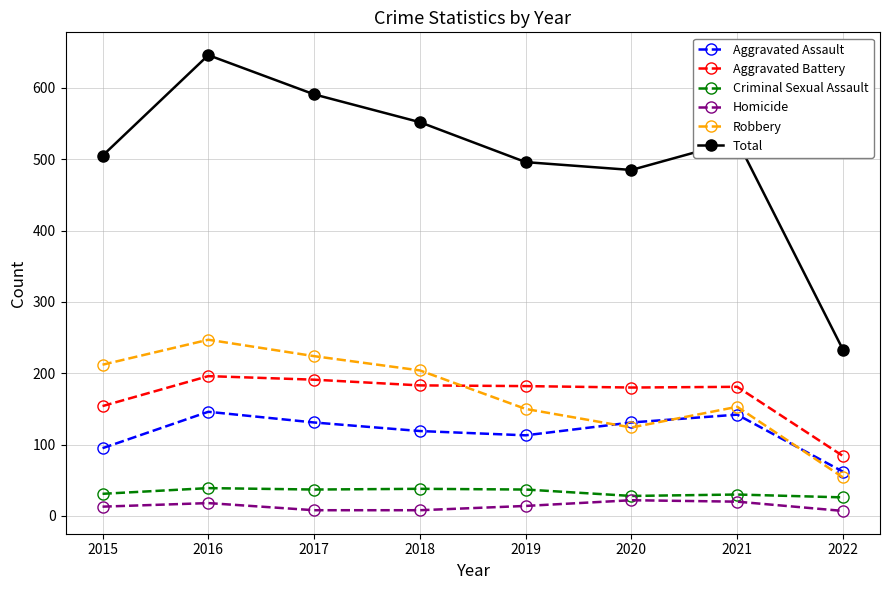

In Robbery, how many points are lower than both neighbors (excluding endpoints)?

1